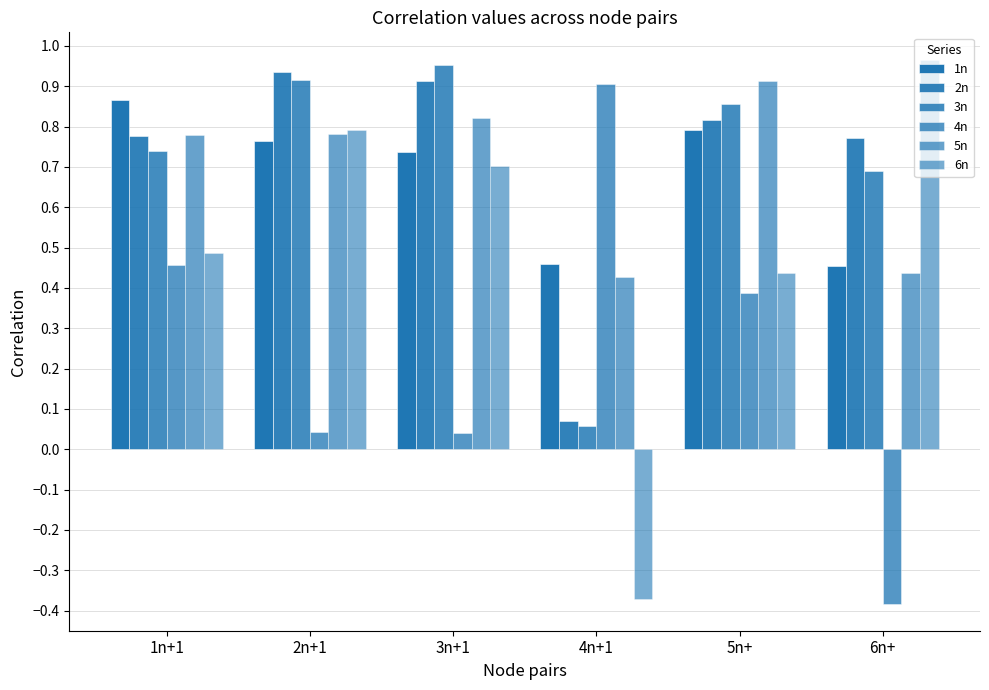

What is the sum of the 4n values at 1n+1 and 3n+1?

0.5